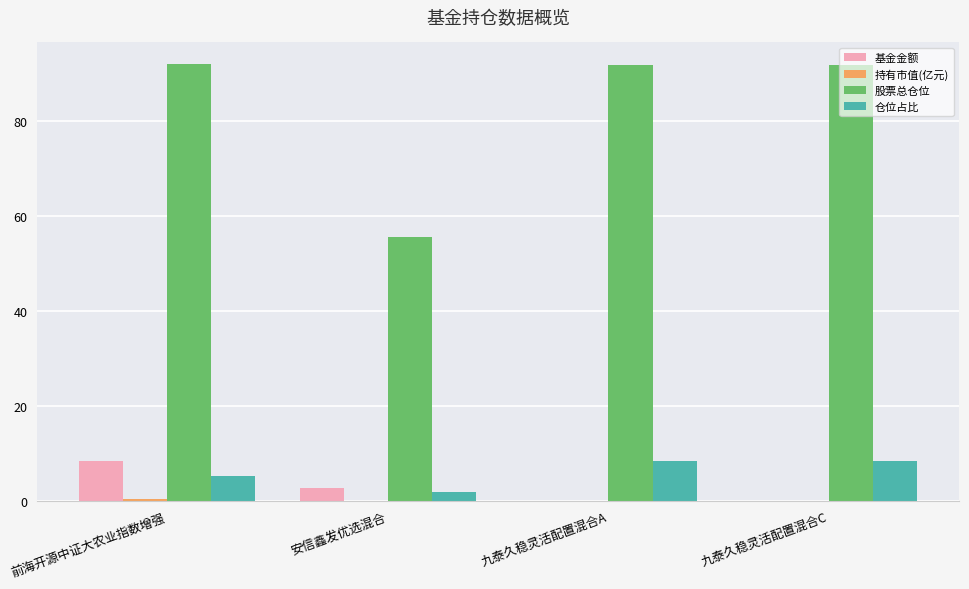

Where is 股票总仓位 nearest to the value 73?

安信鑫发优选混合